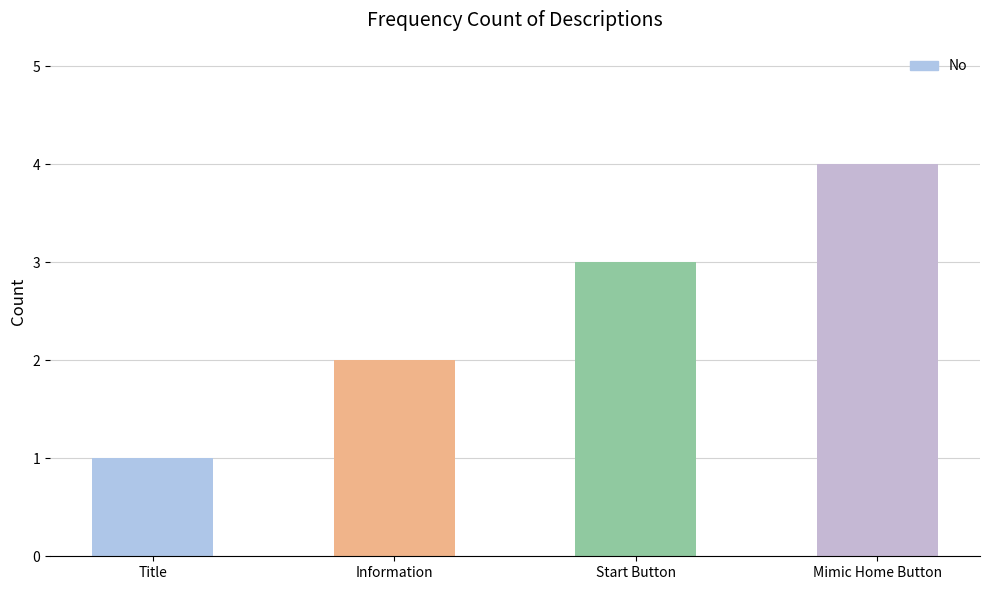

What is the change in value from Title to Mimic Home Button?

+3